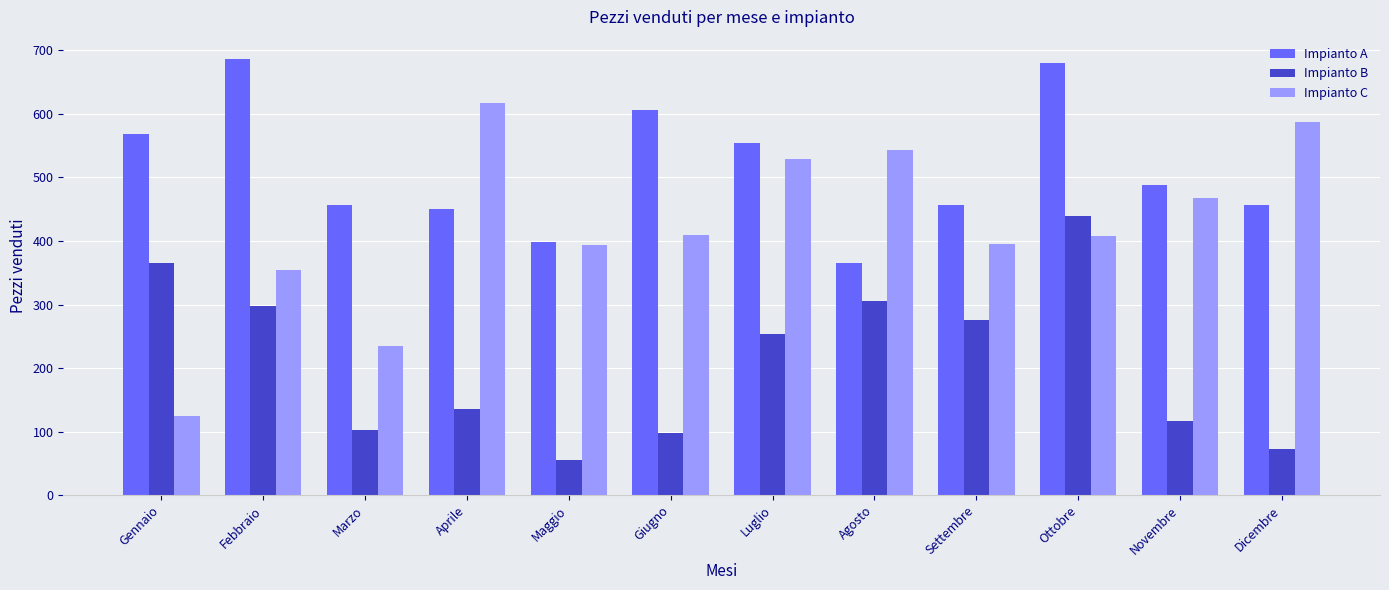

What is the total value across all series at Marzo?

793